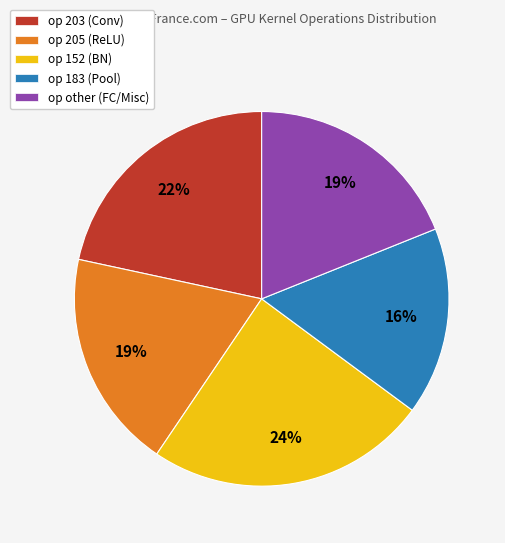

Count the number of slices in the pie.

5